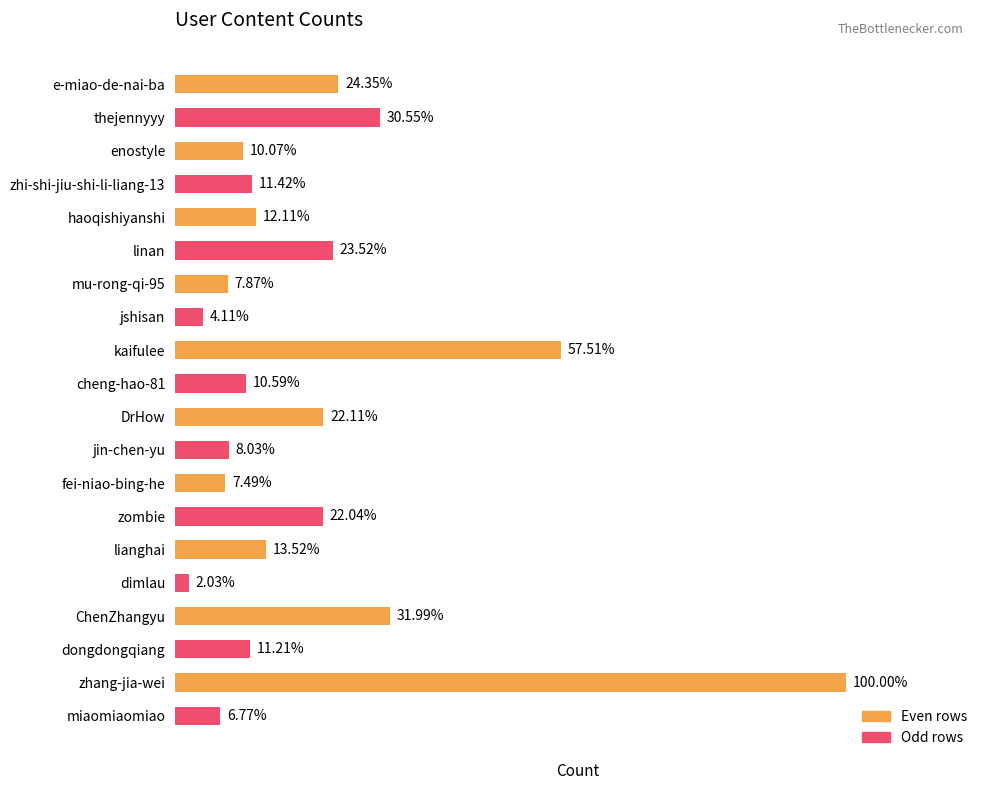

Does the chart contain any negative values?

No